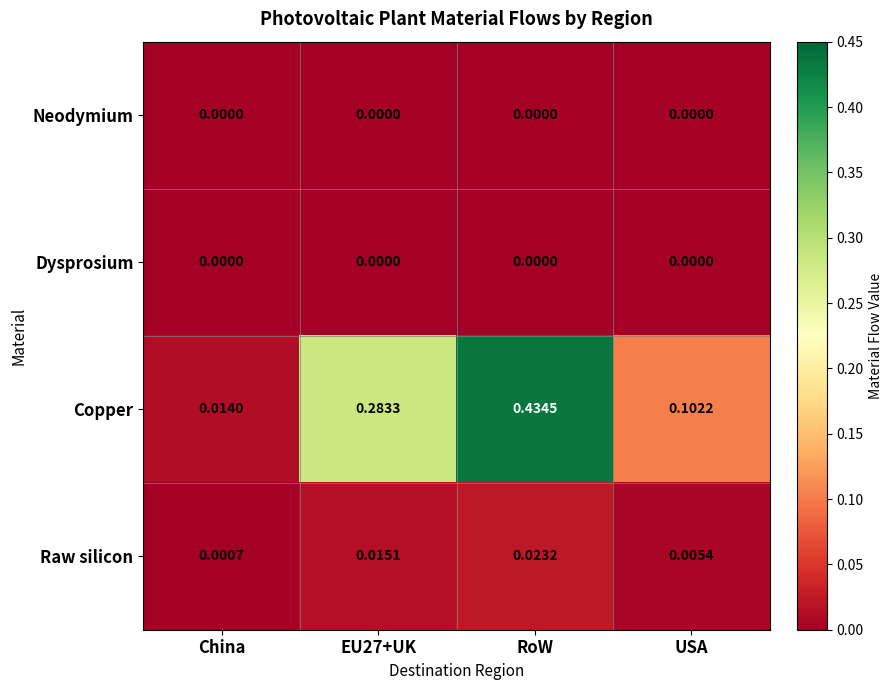

At which category does the chart reach its peak across all series?

RoW